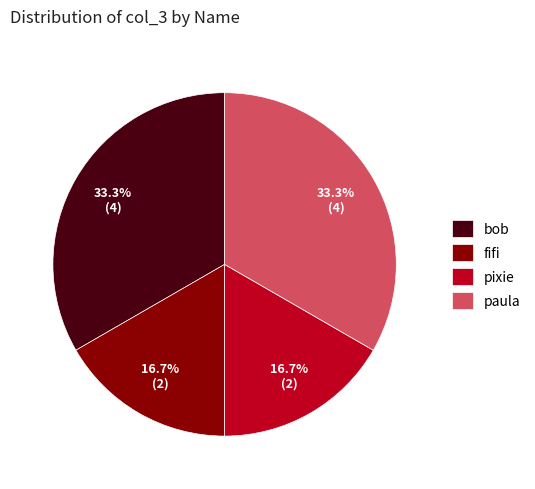

Approximately how many times larger is the value at paula compared to fifi?

2.0